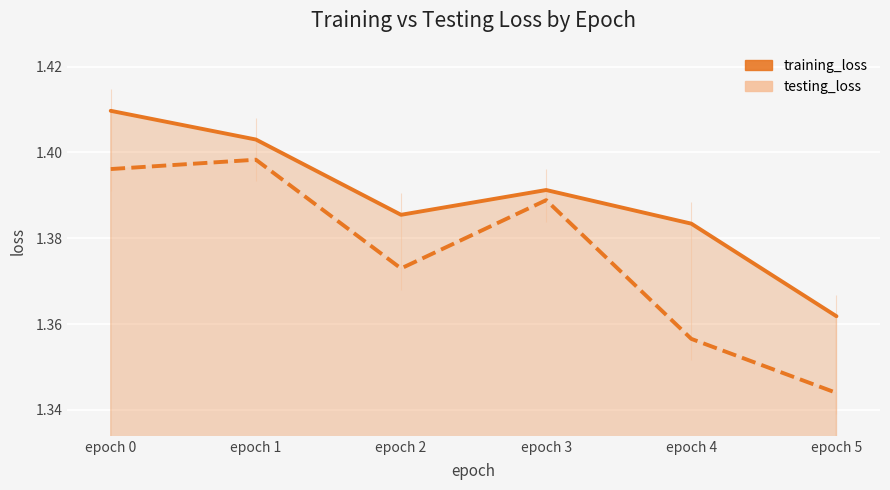

Does the chart display data point markers on the line(s)?

No